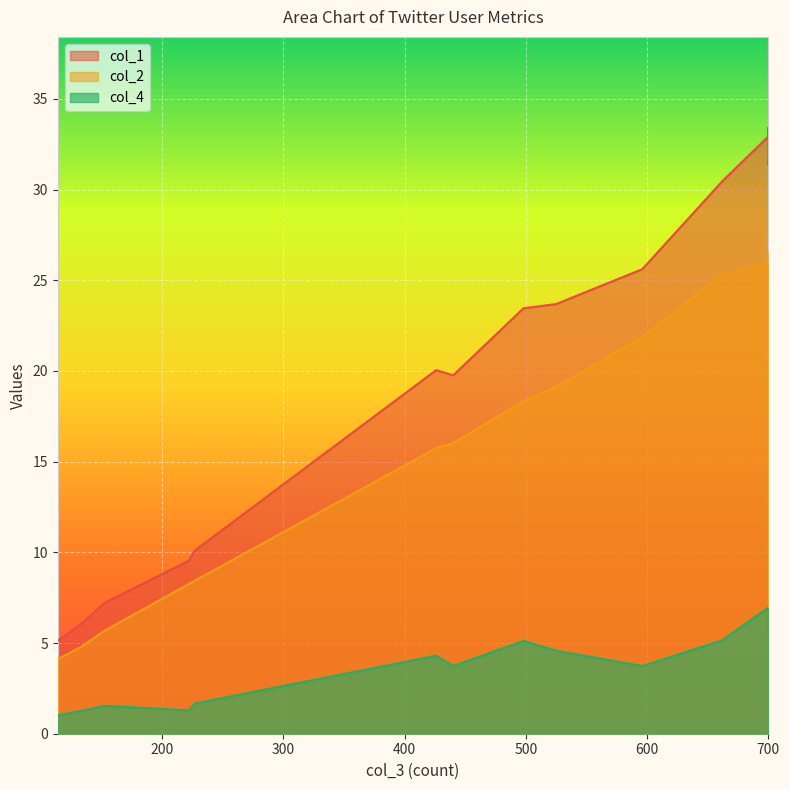

True or false: col_2 has a value of 42.5 at 700.

False